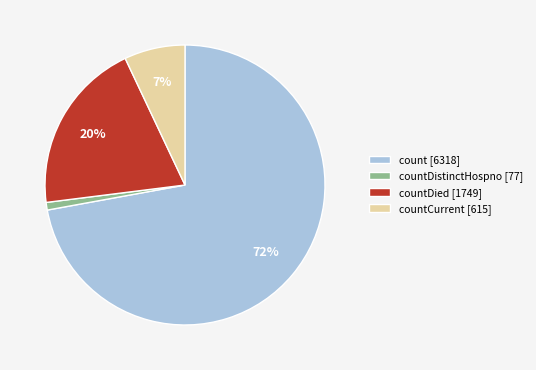

Does any single category account for the majority?

Yes